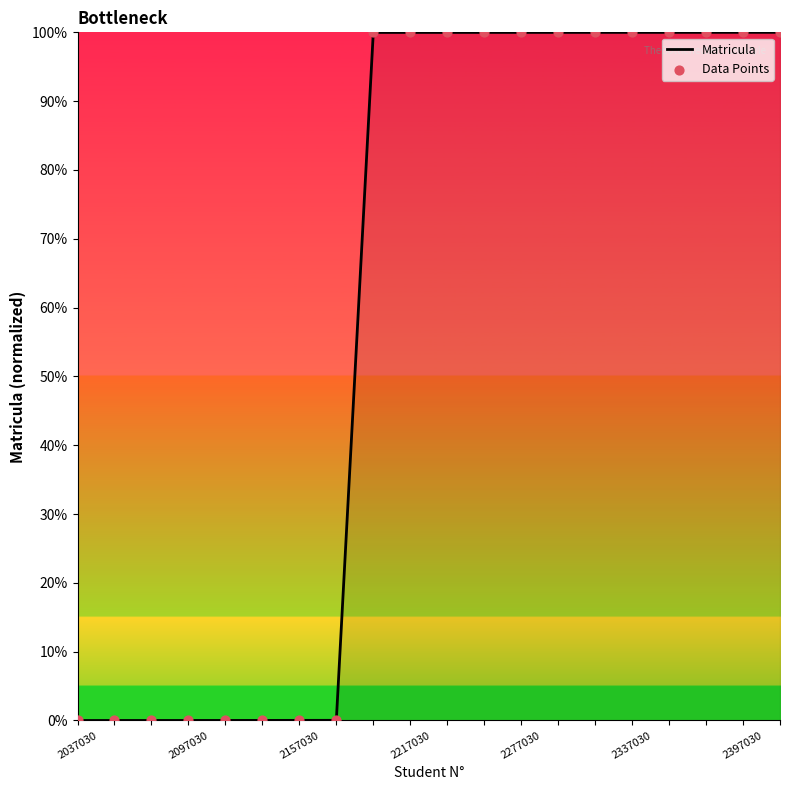

What is the greatest value displayed?

100.0